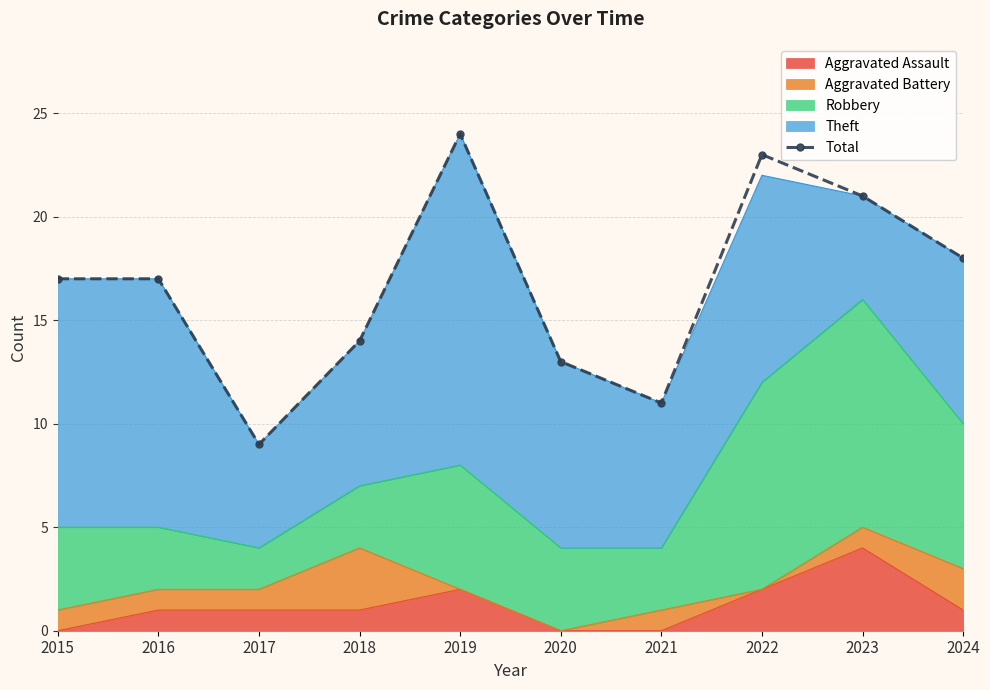

At which category does the chart reach its peak across all series?

2019